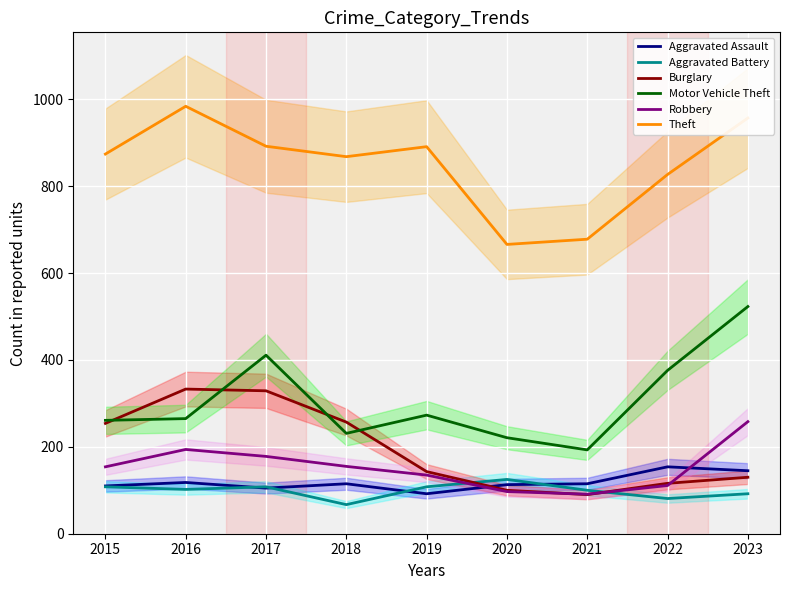

Which series has the largest range (max minus min)?

Motor Vehicle Theft